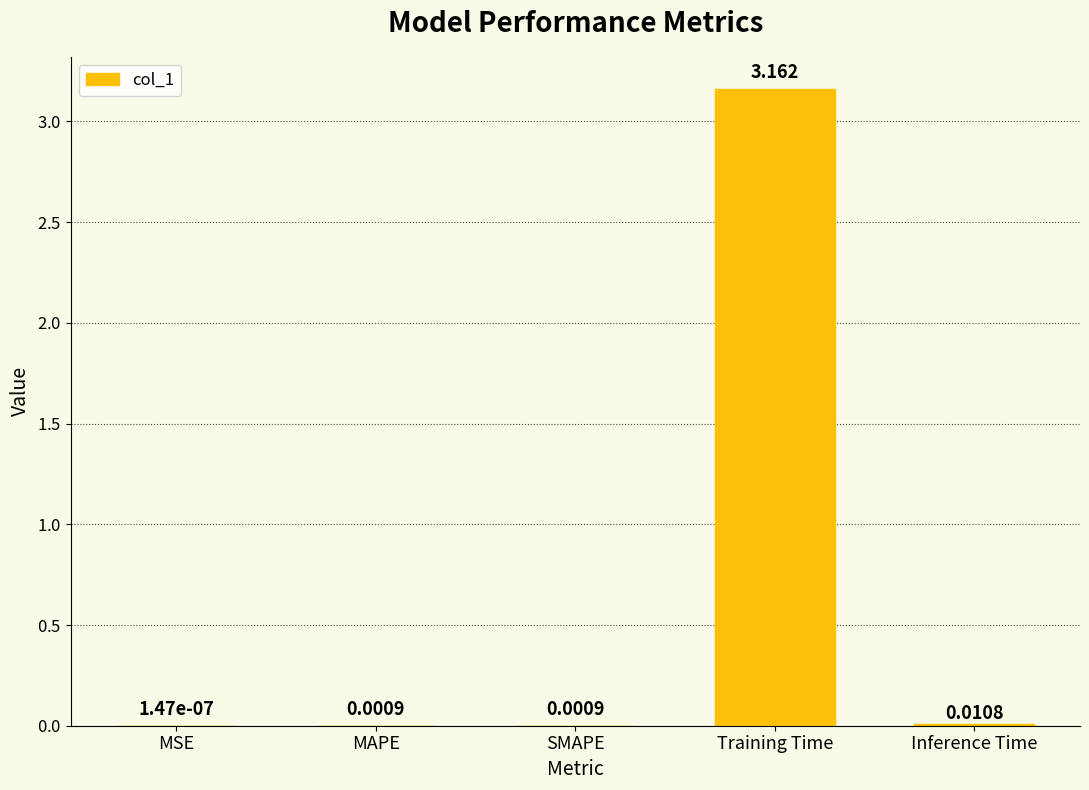

Which category has the highest value across all series?

Training Time